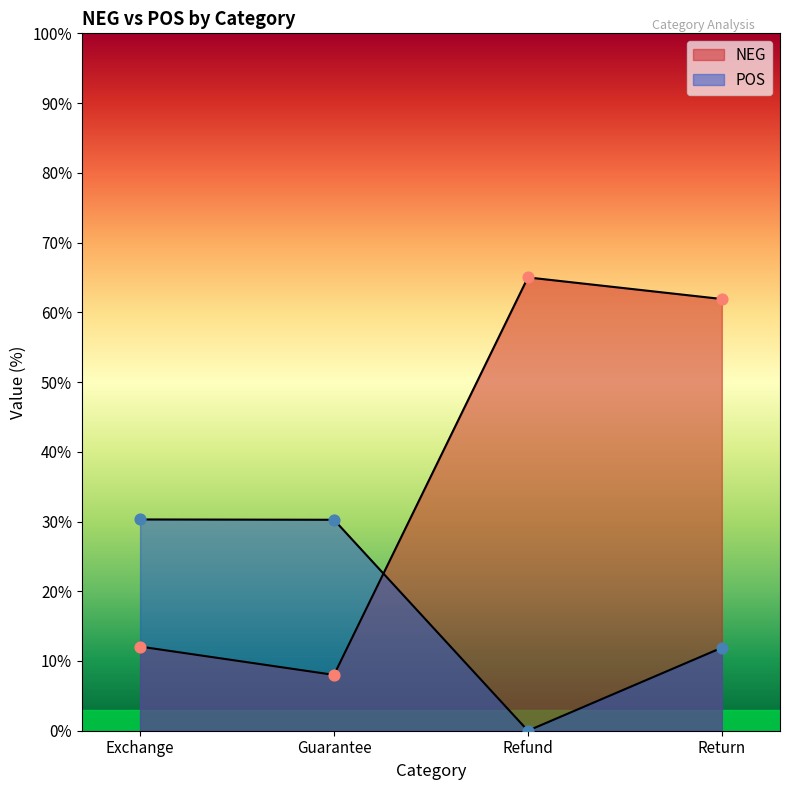

Is the value of POS at Refund greater than the value of NEG at Return?

No